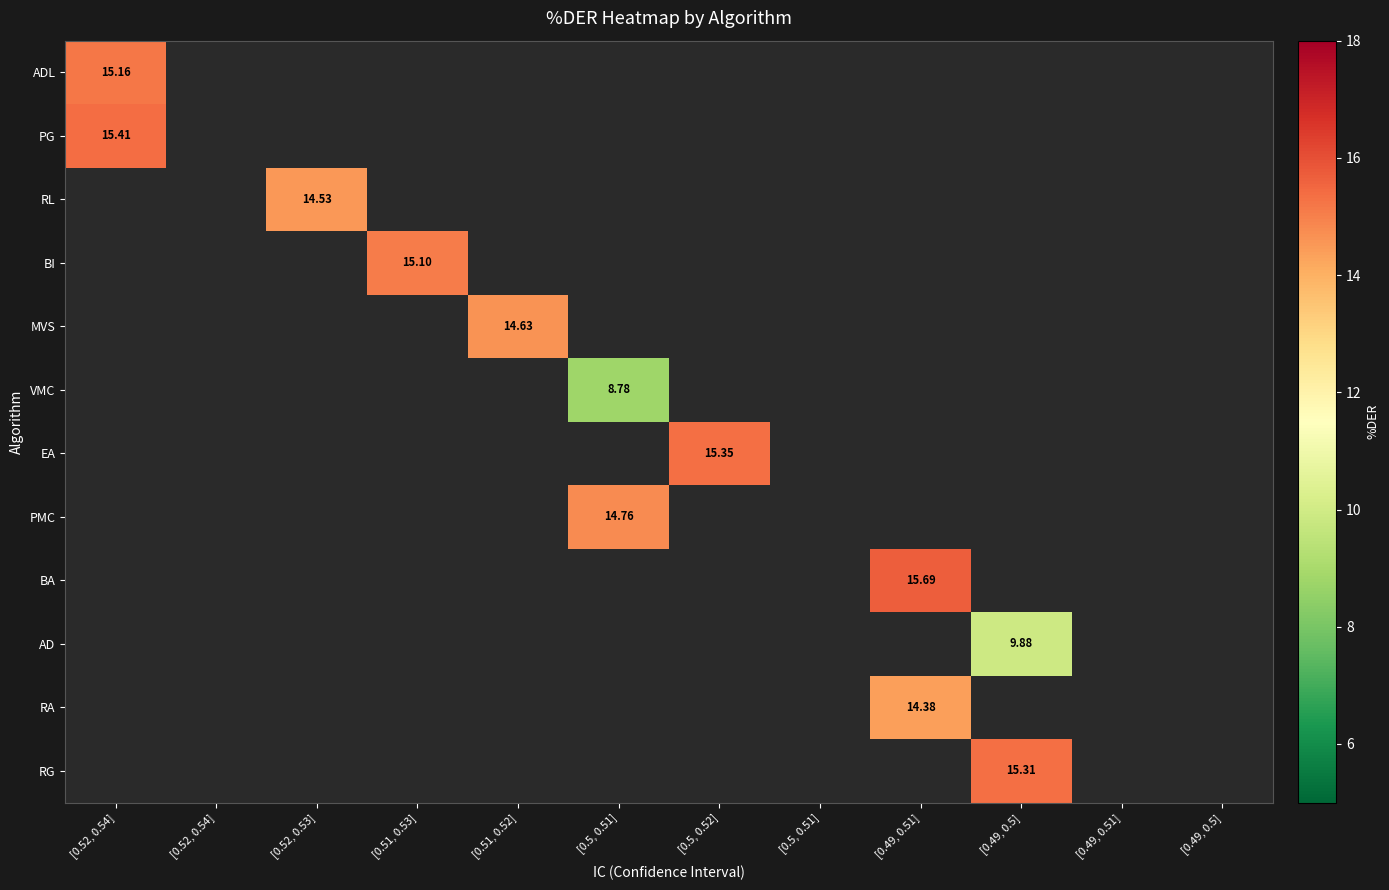

How many positive values does the PG series have?

1